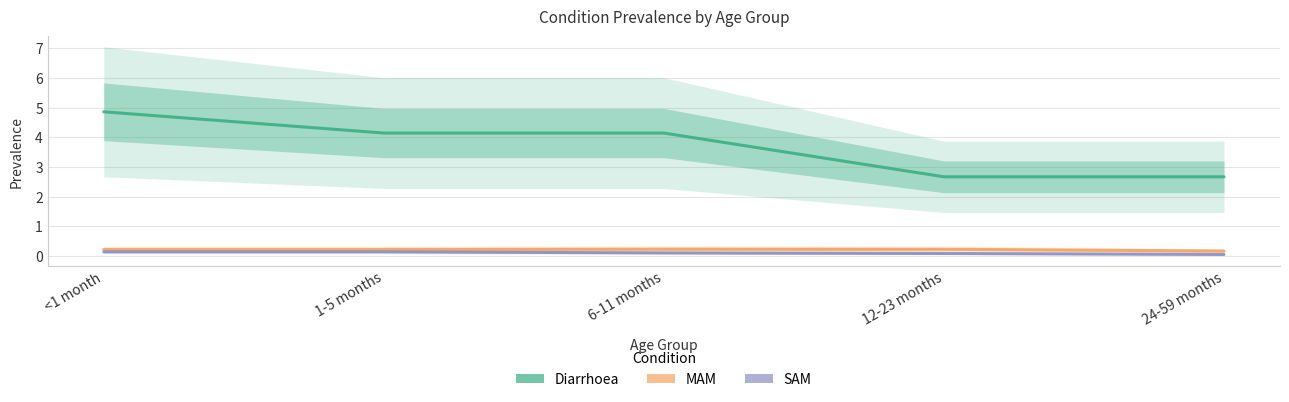

How many lines are shown in the chart?

3